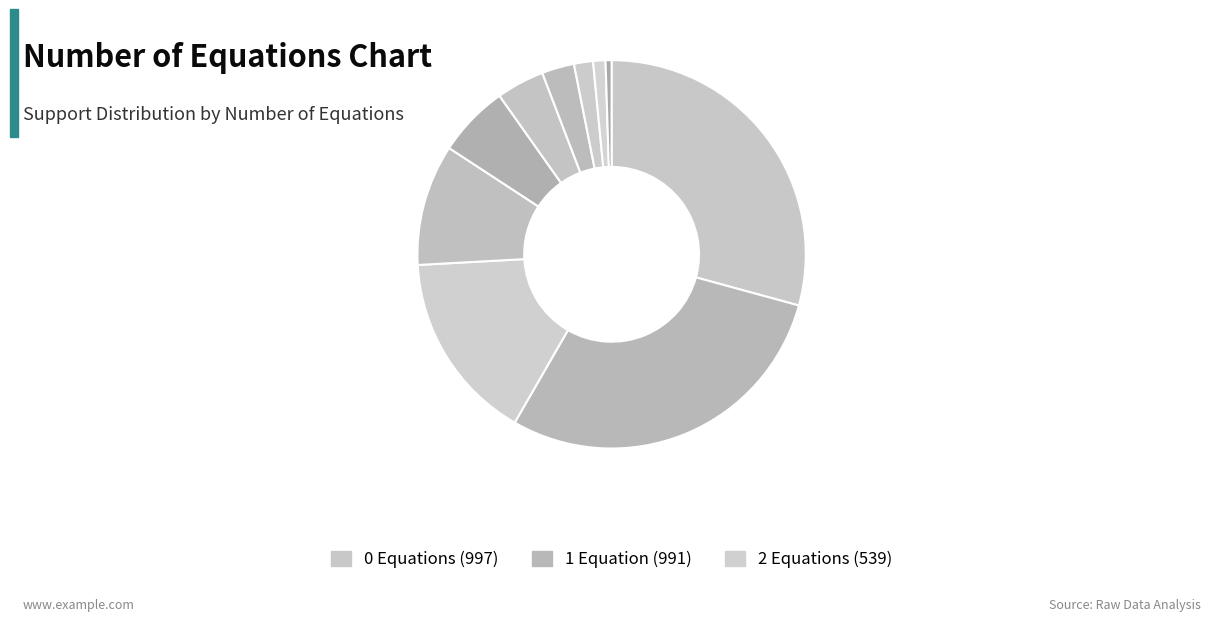

Is there any slice that represents more than half of the pie?

No